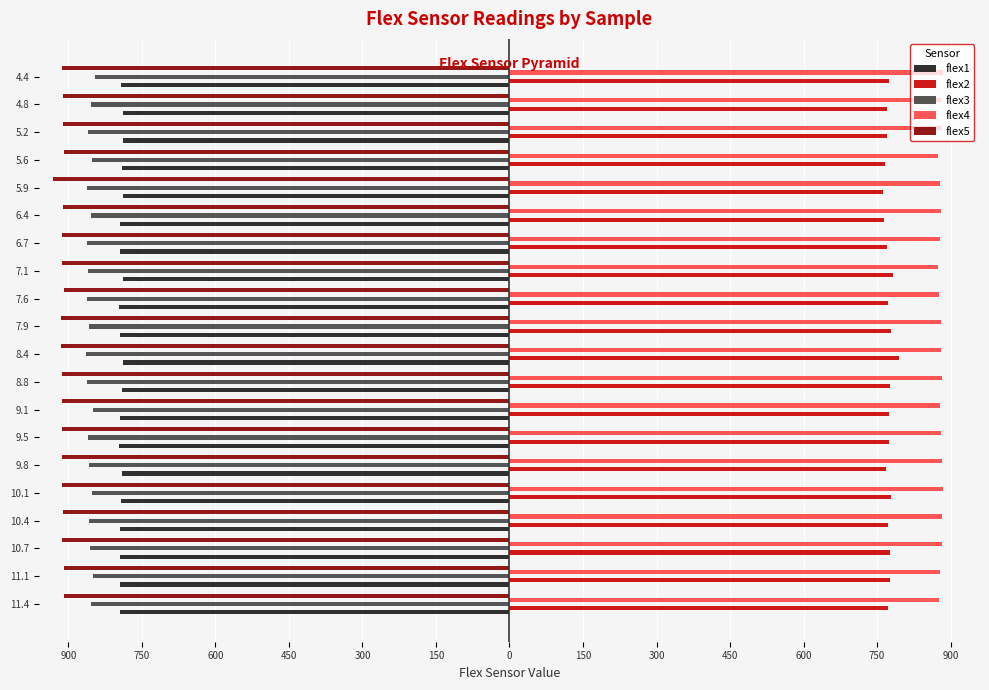

What are all the series names shown in the legend?

flex1, flex2, flex3, flex4, flex5